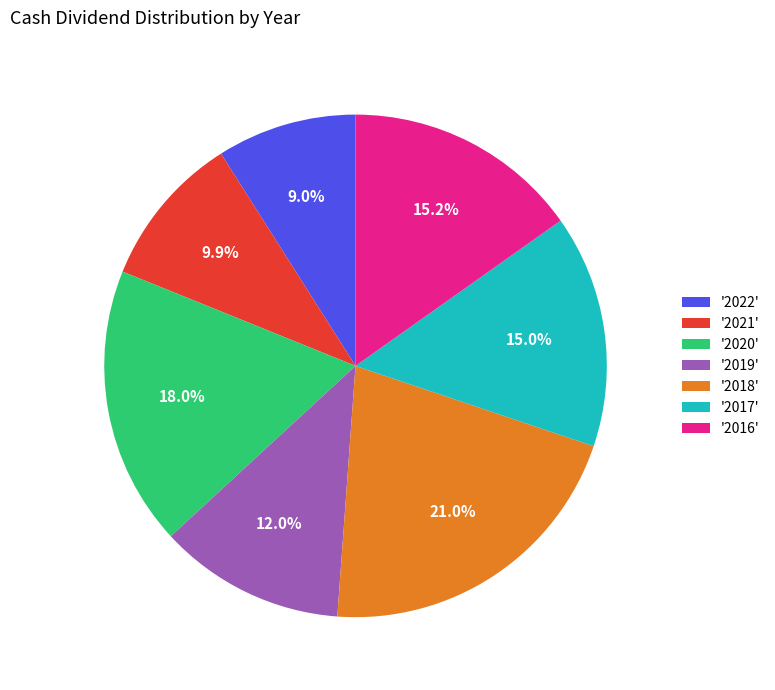

Combined, do '2021' and '2018' account for over 50%?

No